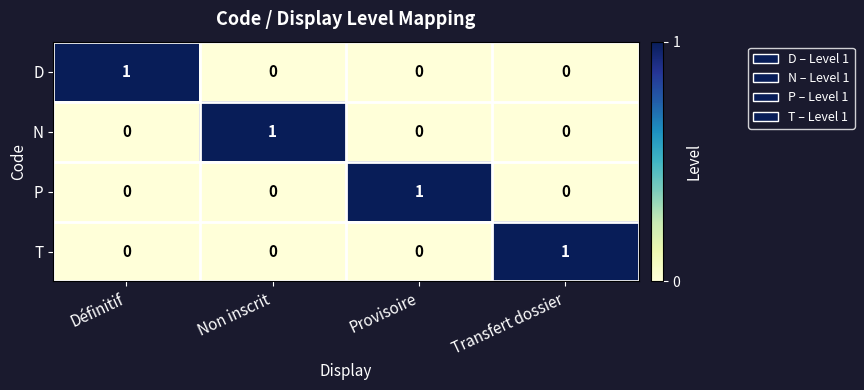

At how many categories does at least one series exceed 0?

4